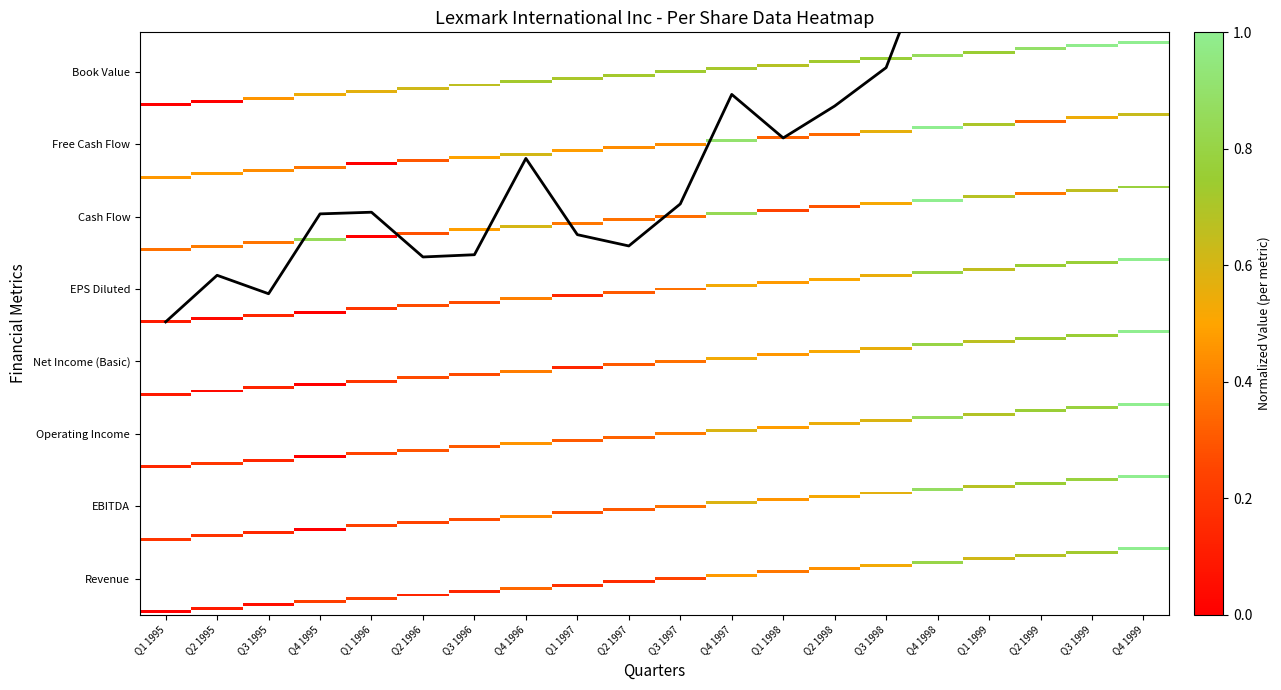

What is the approximate value at Q3 1995?

96.6